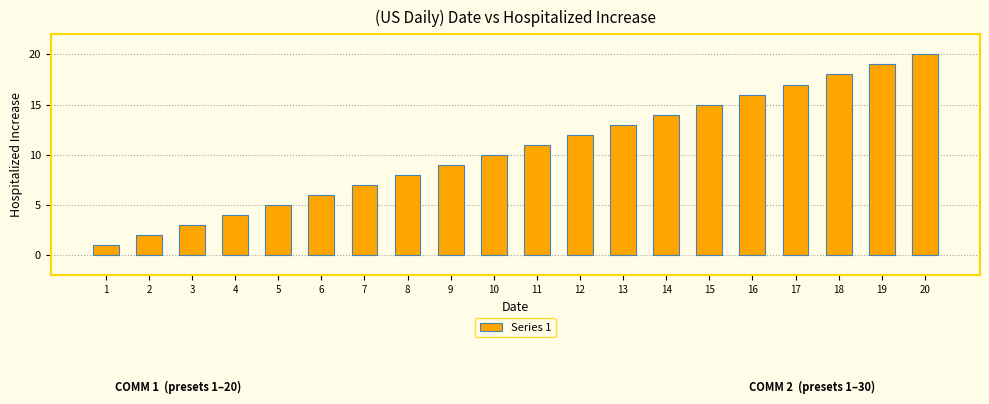

List the labels in order of value, largest first.

20, 19, 18, 17, 16, 15, 14, 13, 12, 11, 10, 9, 8, 7, 6, 5, 4, 3, 2, 1